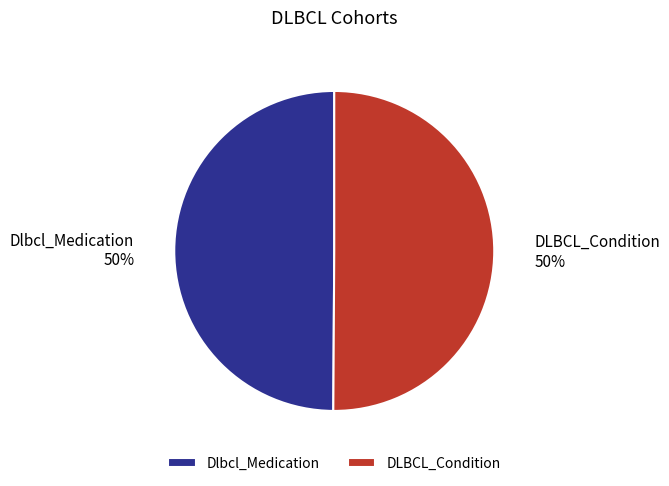

How many segments does this pie chart have?

2